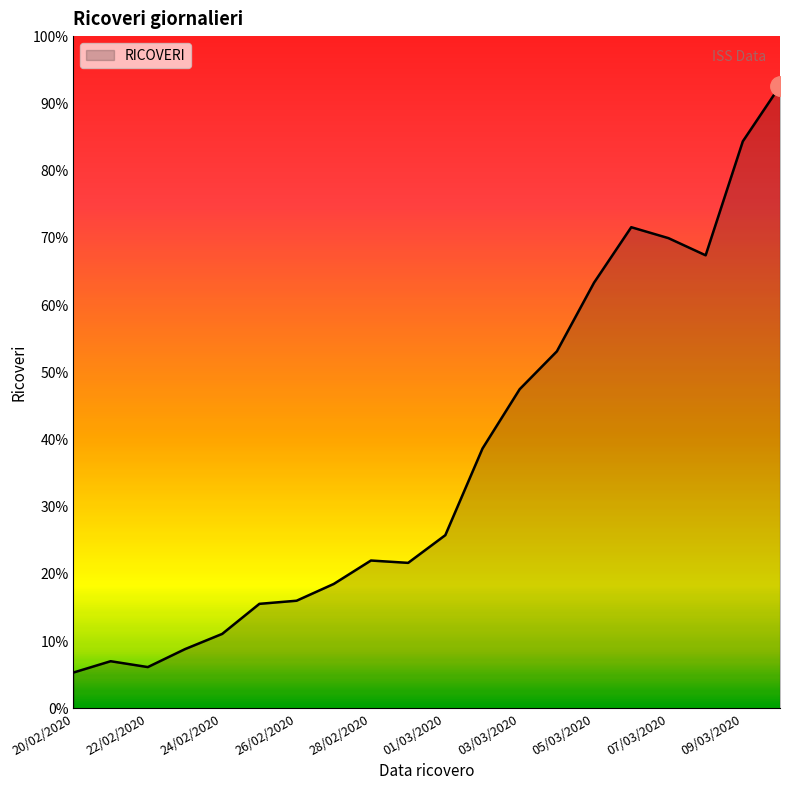

Reading right to left, list all the values displayed in this chart.

10/03/2020=1595	09/03/2020=1453	08/03/2020=1161	07/03/2020=1205	06/03/2020=1233	05/03/2020=1091	04/03/2020=915	03/03/2020=818	02/03/2020=666	01/03/2020=444	29/02/2020=373	28/02/2020=379	27/02/2020=319	26/02/2020=276	25/02/2020=268	24/02/2020=191	23/02/2020=152	22/02/2020=106	21/02/2020=121	20/02/2020=92